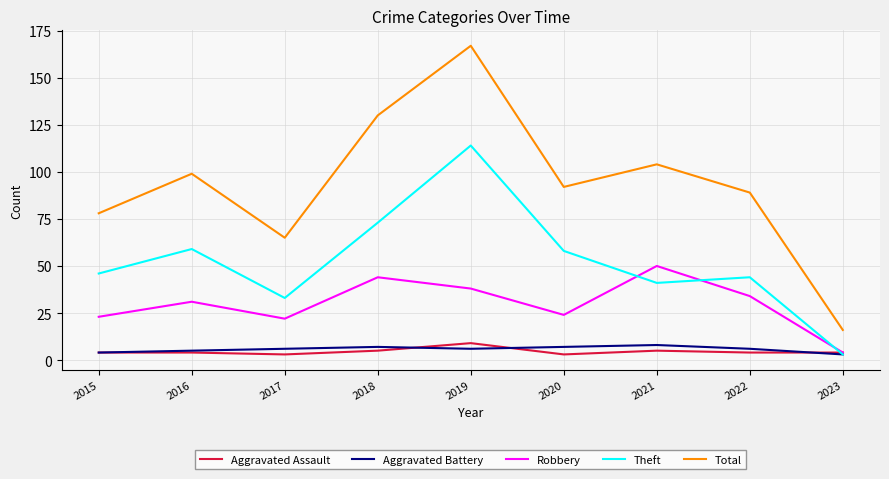

True or false: Robbery has more than 1 points higher than both neighbors.

True